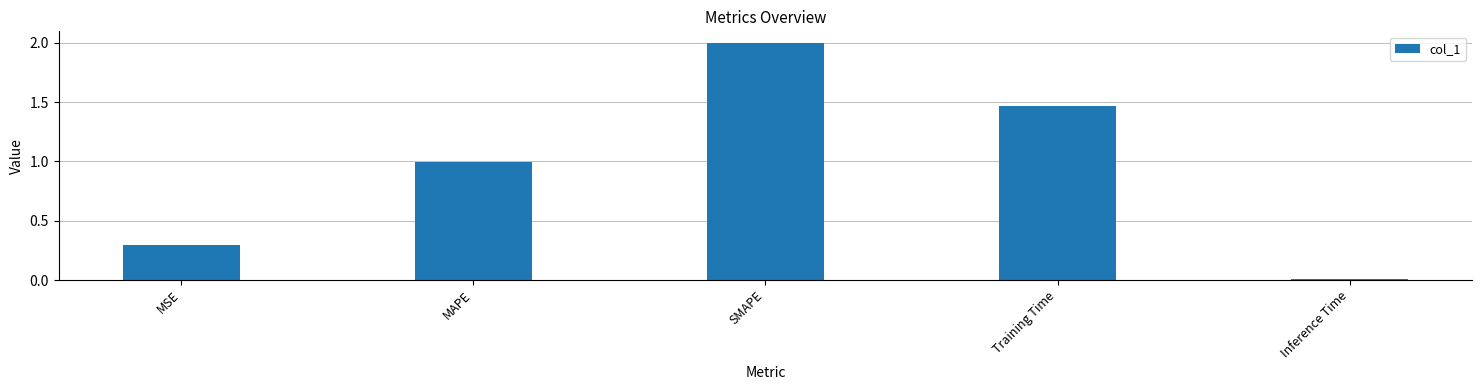

At which category does the chart reach its minimum across all series?

Inference Time